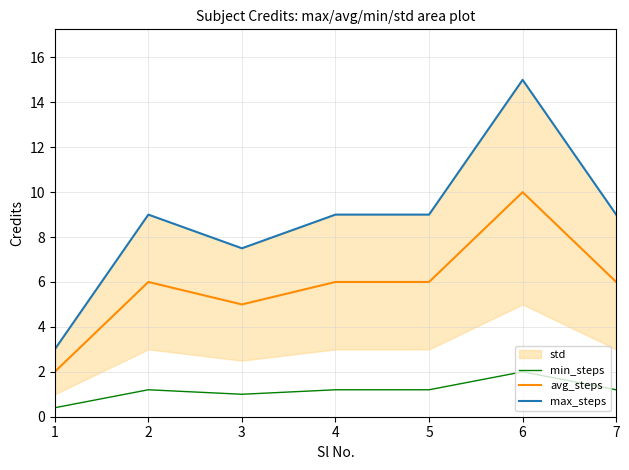

How many avg_steps values are between 5 and 6?

5